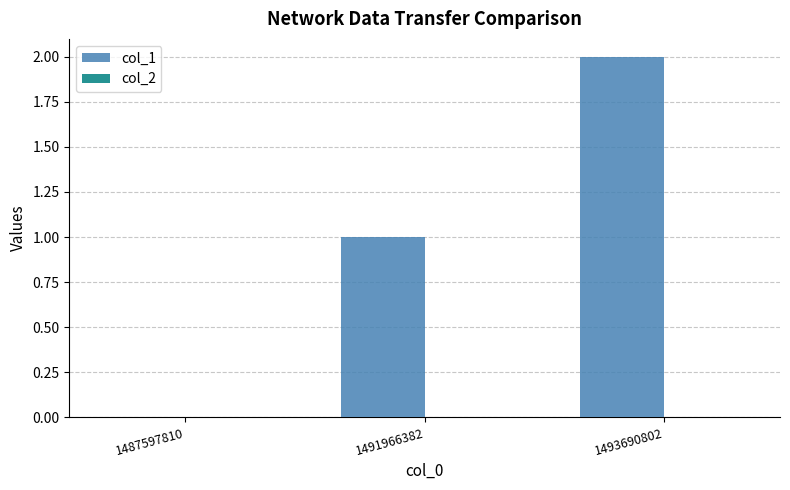

Which has a higher value, 1491966382 or 1487597810?

1491966382